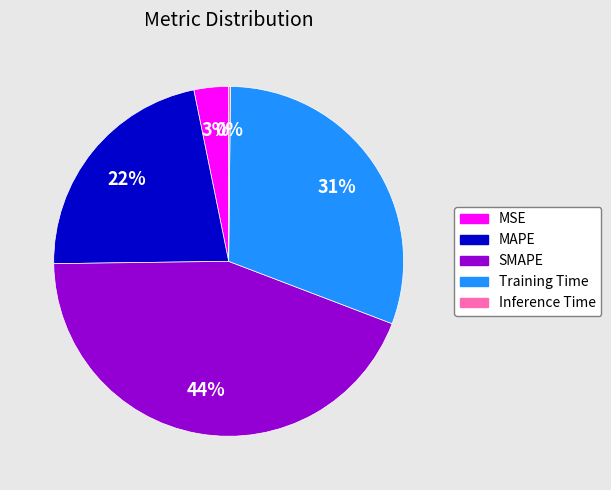

To the nearest percent, what is the average slice percentage?

20%